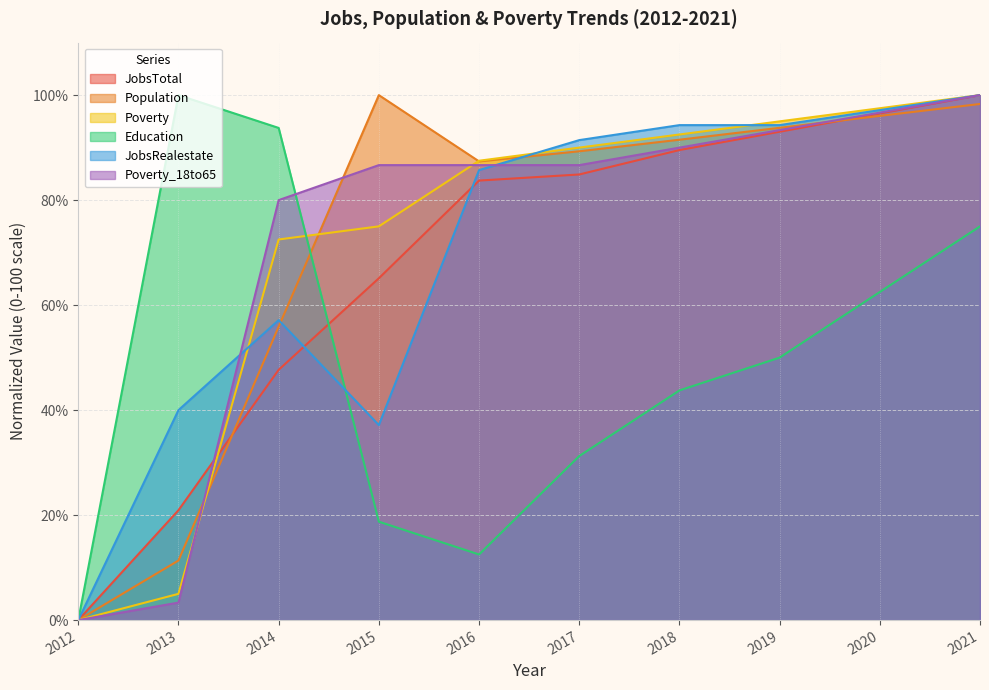

Is it true that Population equals 98.3 at 2021?

True